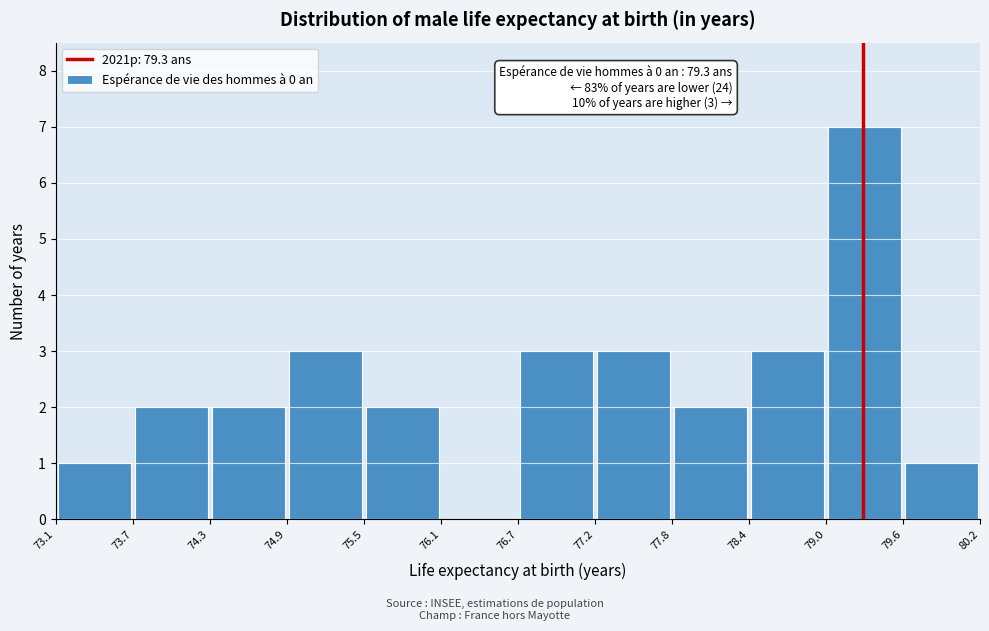

Which range on the x-axis has the tallest bar?

79.0 to 79.6